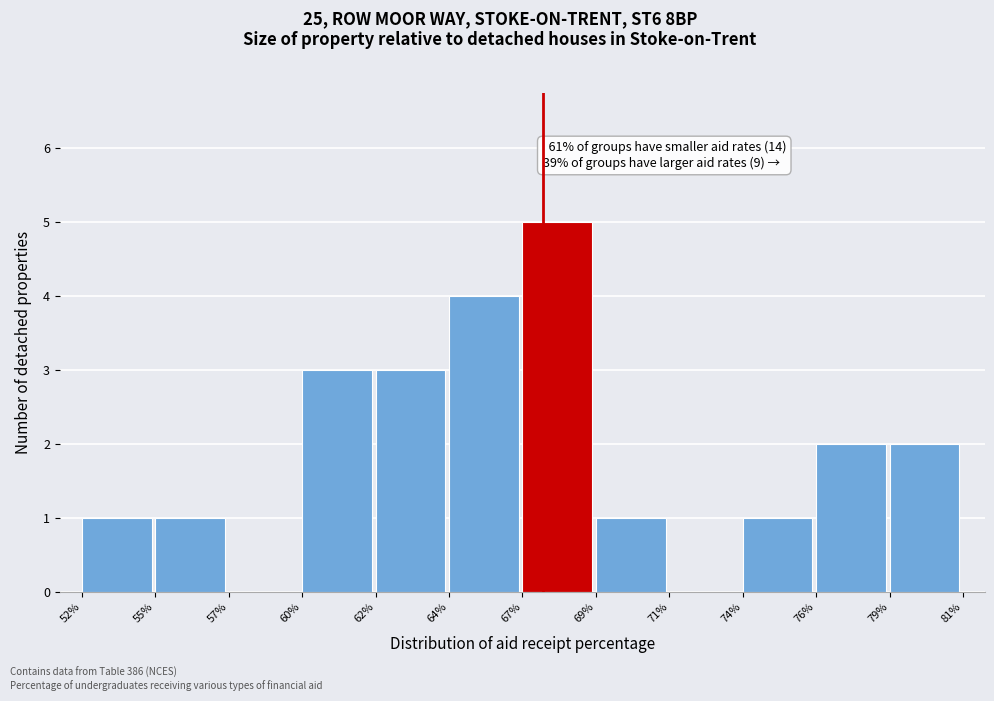

Reading left to right, extract all data points from this chart.

52%=1	55%=1	57%=0	60%=3	62%=3	64%=4	67%=5	69%=1	71%=0	74%=1	76%=2	79%=2